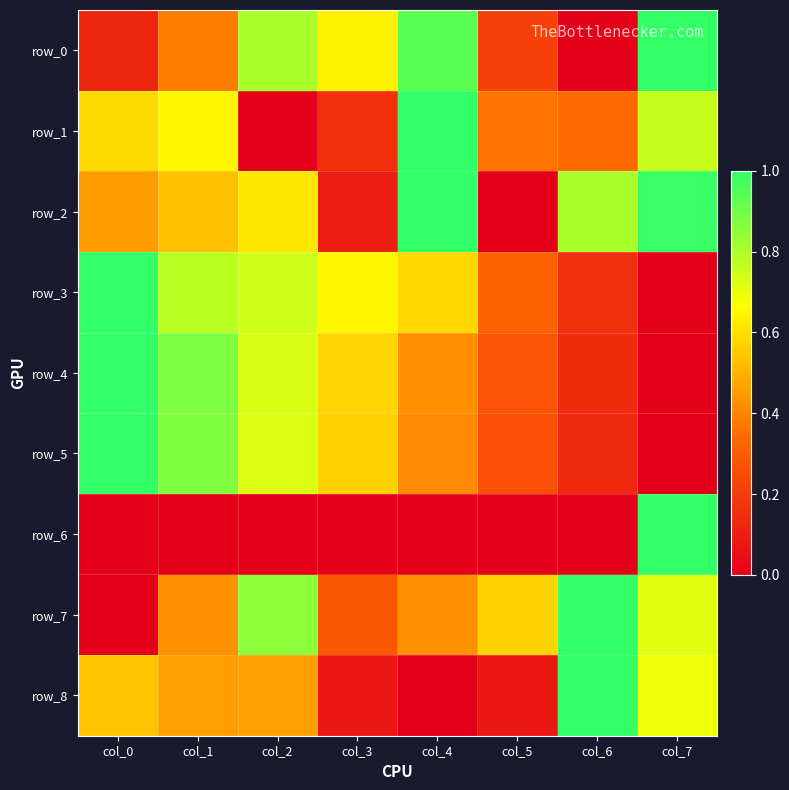

Is the value of row_3 at col_6 greater than the value of row_5 at col_7?

Yes